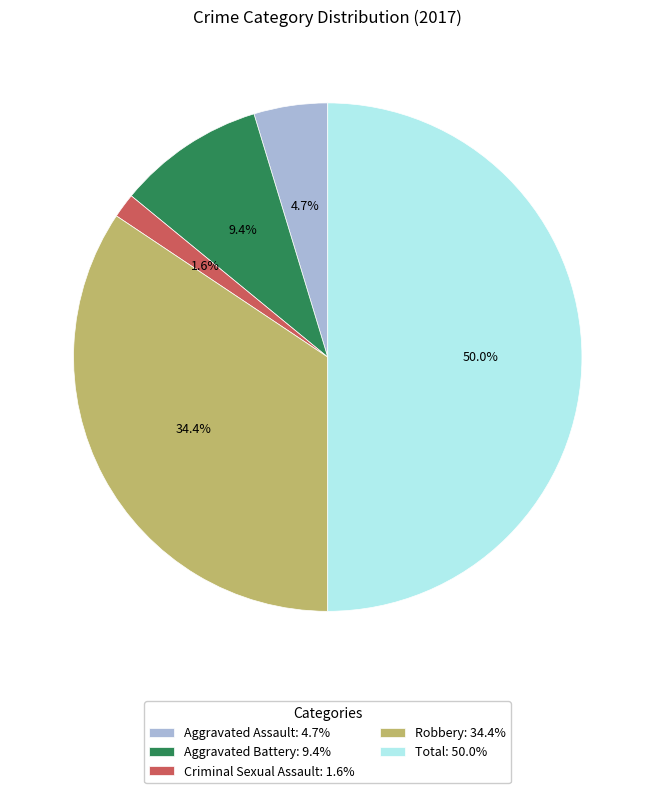

Between Total and Aggravated Battery, which is larger?

Total